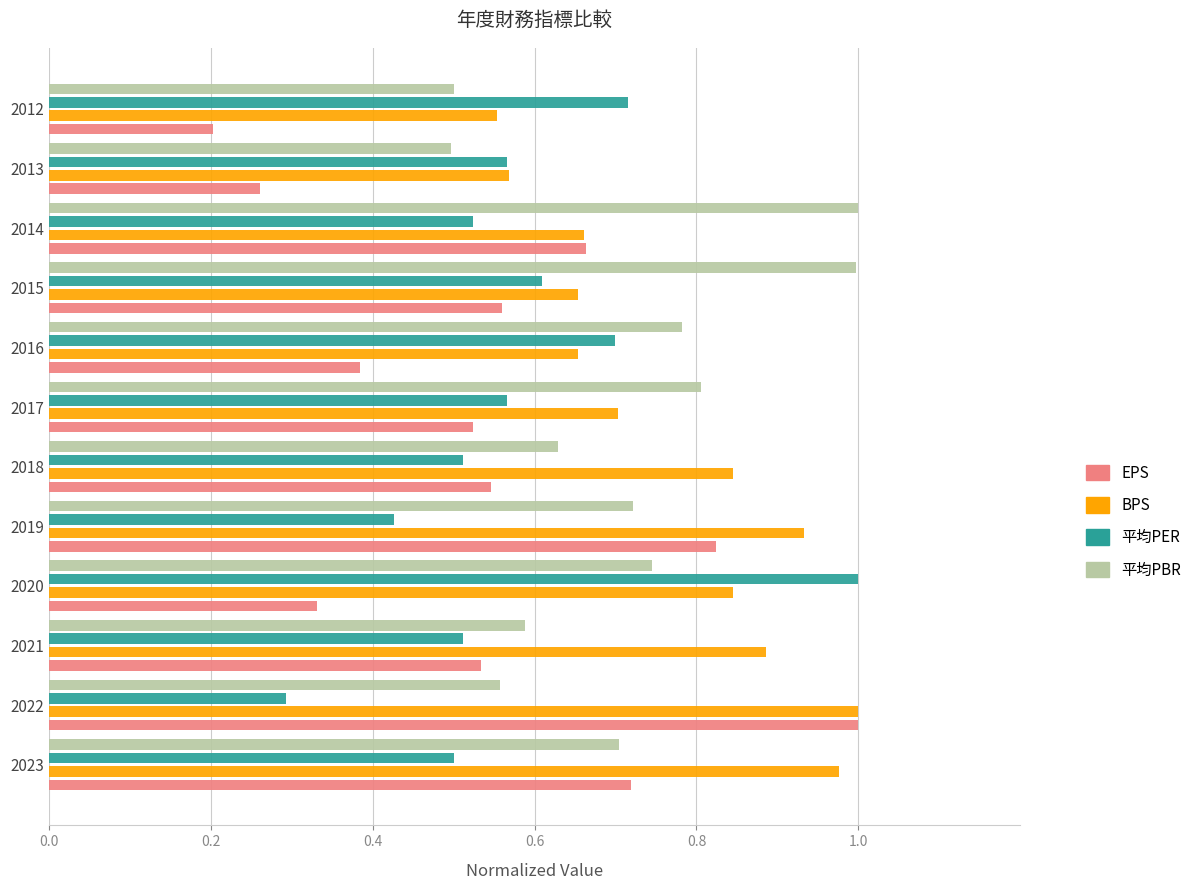

Count the number of data series in this chart.

4